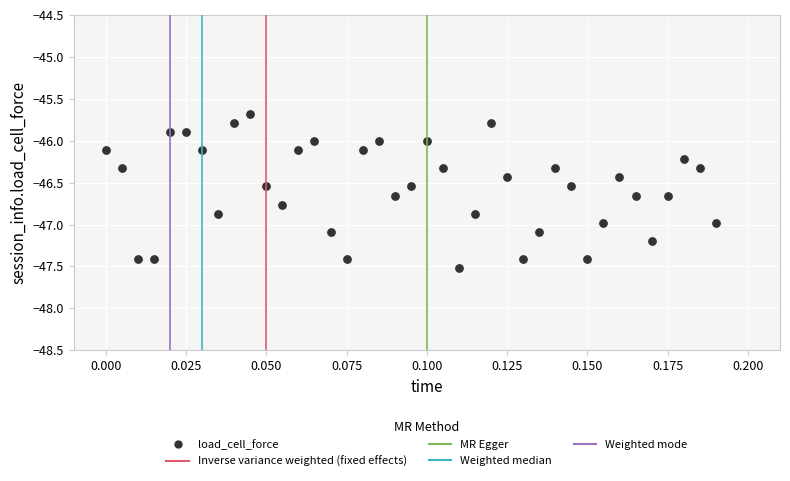

How many points are shown in the scatter plot?

39